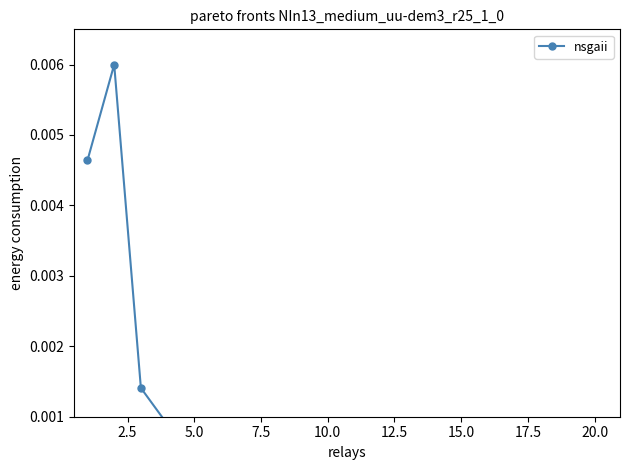

How many lines are shown in the chart?

1